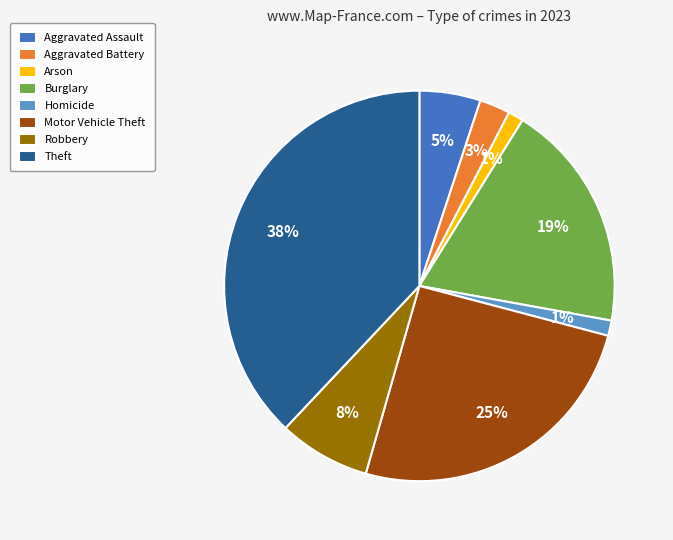

To the nearest percent, what is the difference between the largest and smallest slice percentages?

37%